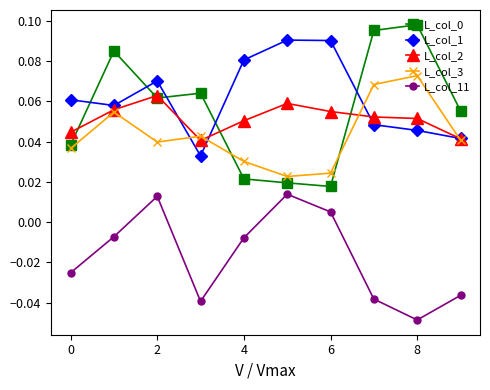

True or false: L_col_11 and L_col_0 cross at least once.

False